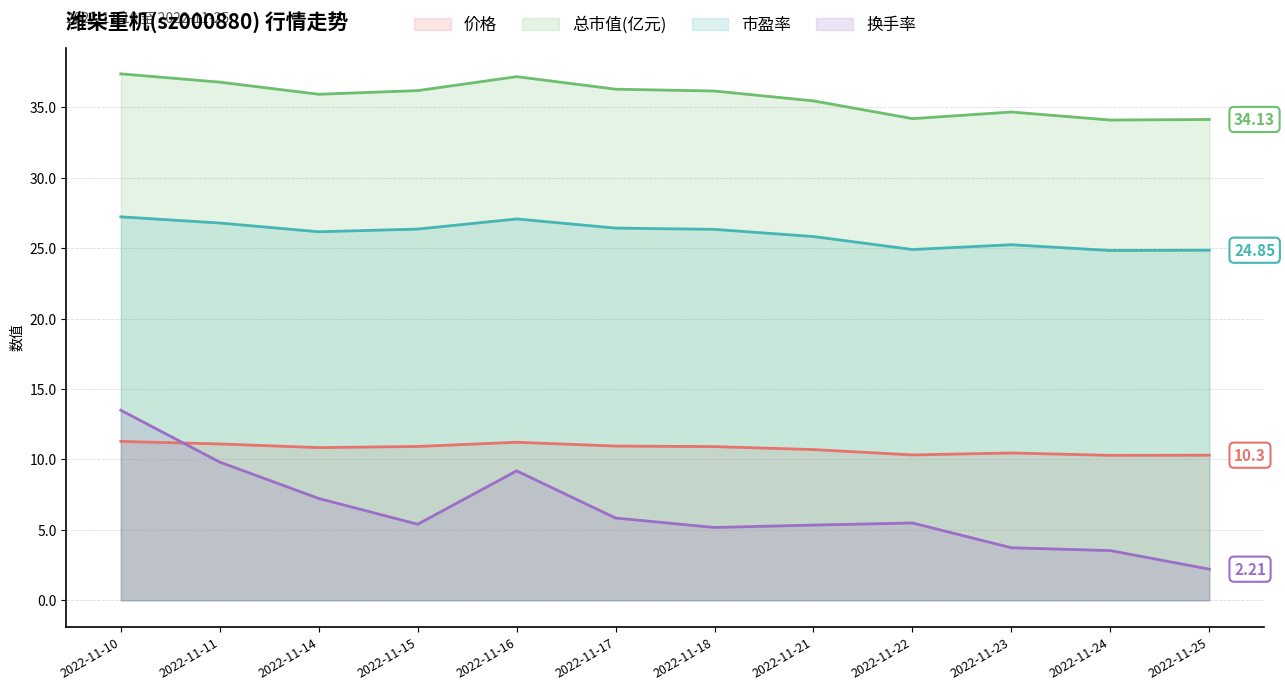

Which series has the largest total across all categories?

总市值(亿元)